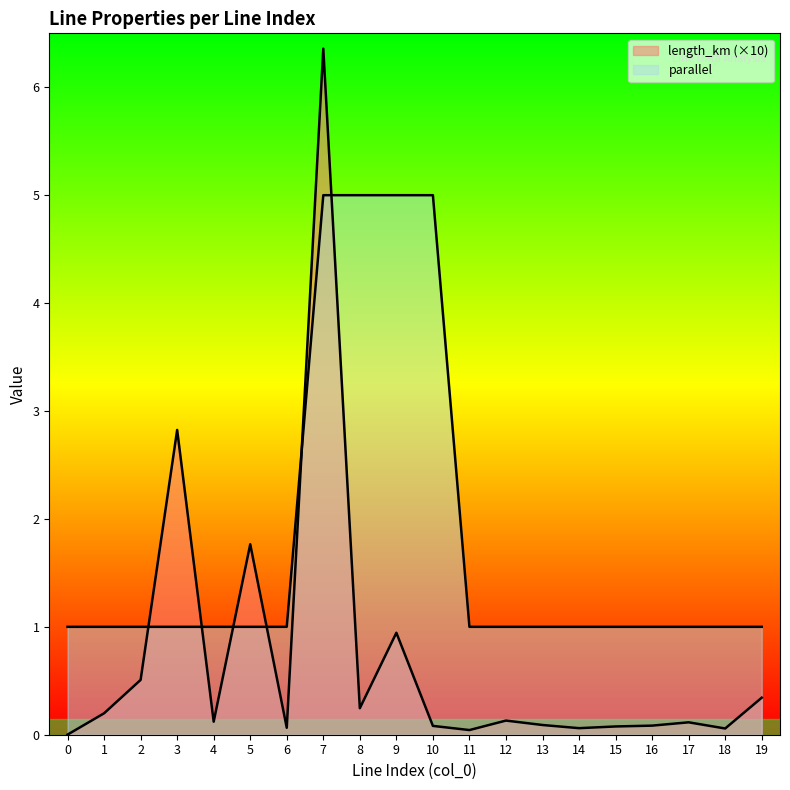

Where is length_km nearest to the value 3?

3